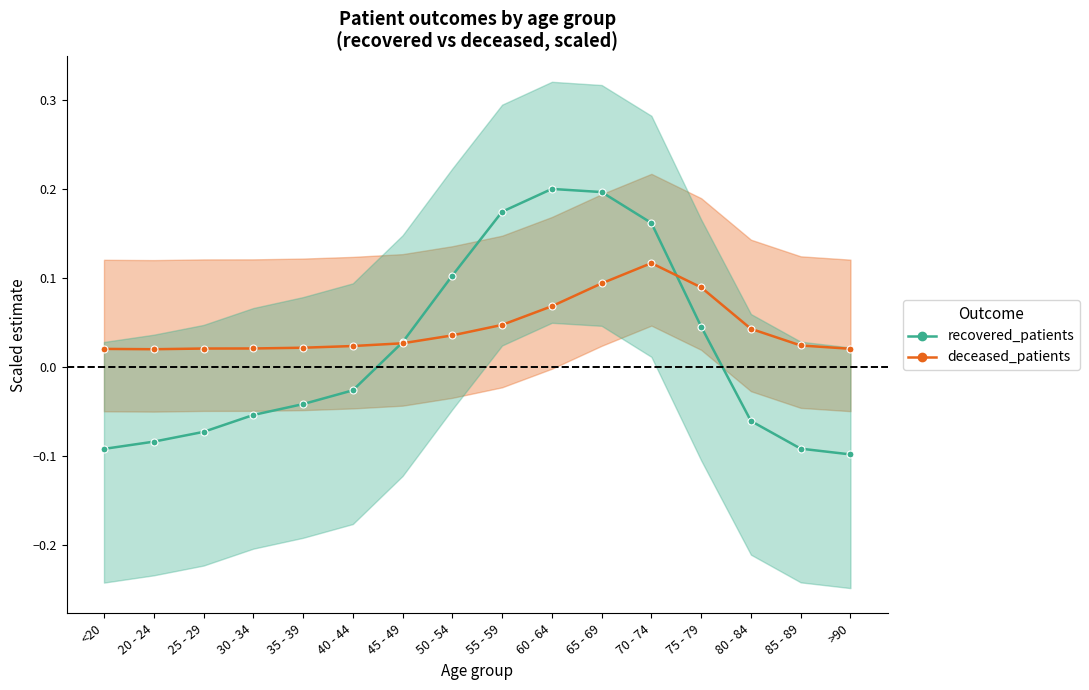

At which label is recovered_patients closest to 0?

40 - 44